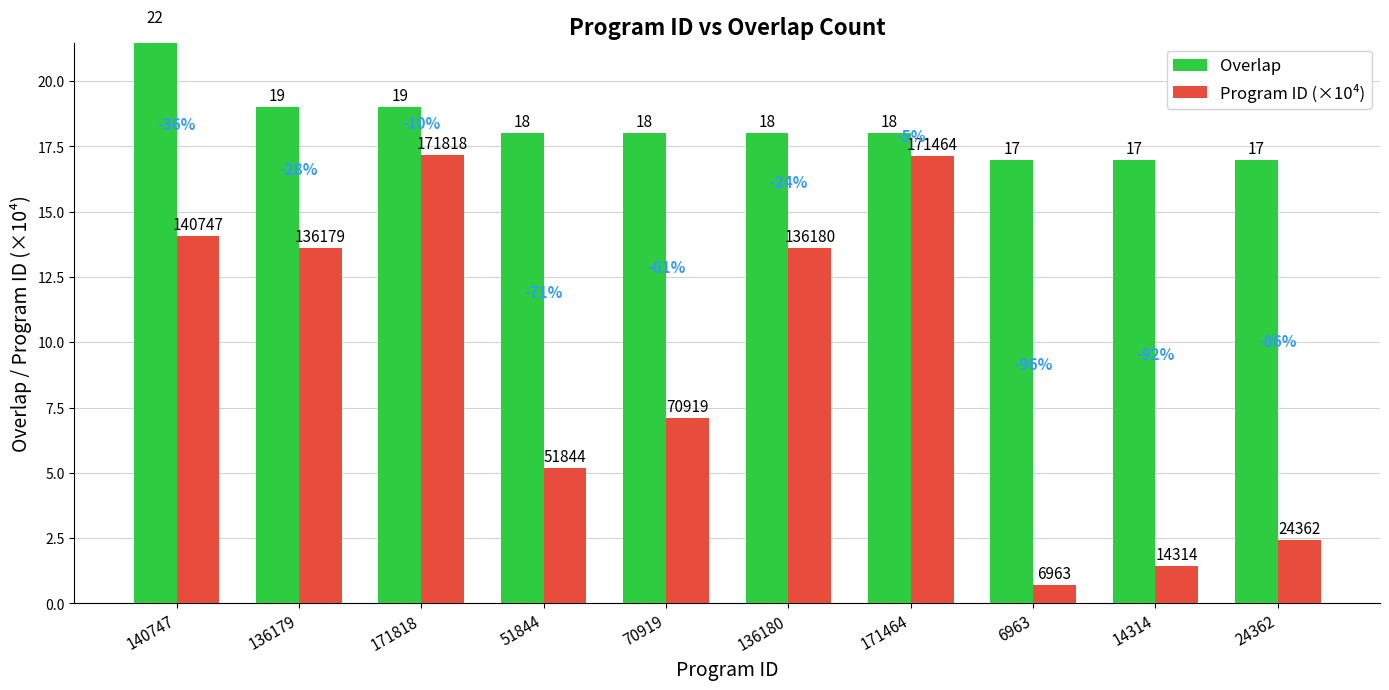

The value of Program ID (×10⁴) at 51844 is 5.2. True or false?

True